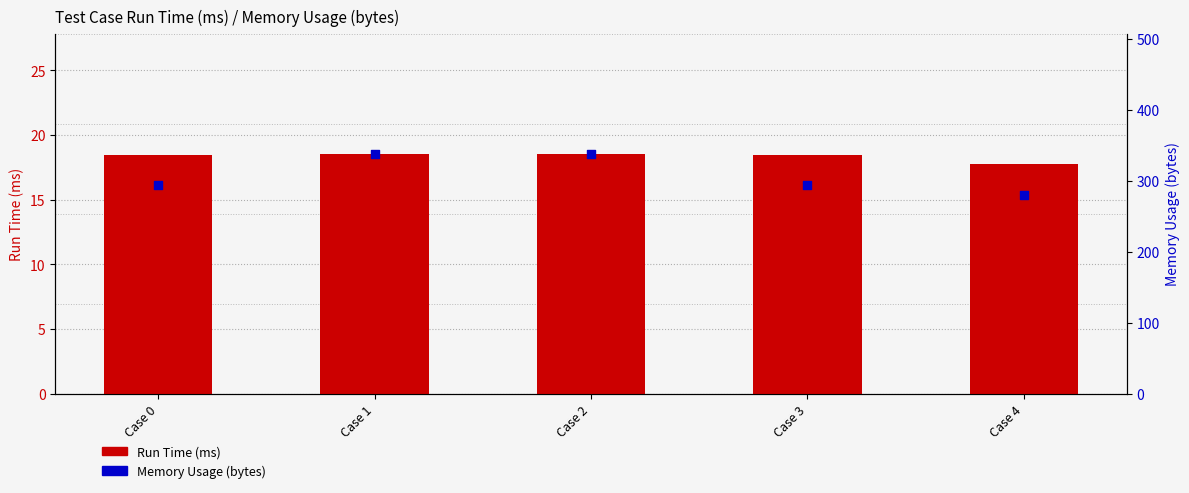

What is the total value across all series at Case 0?

312.4